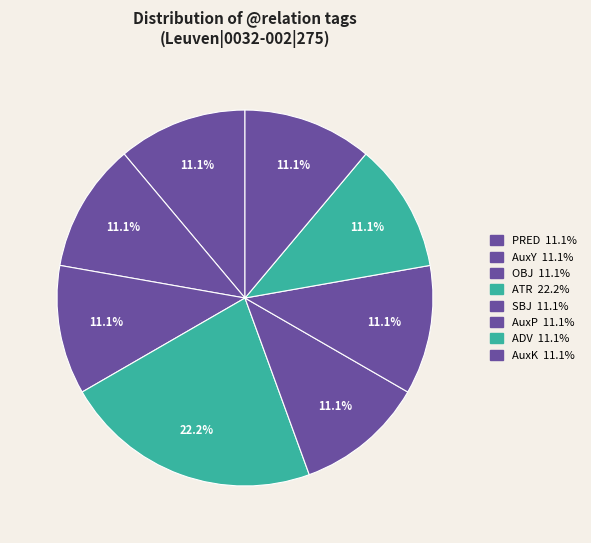

True or false: OBJ accounts for 11% of the total.

True